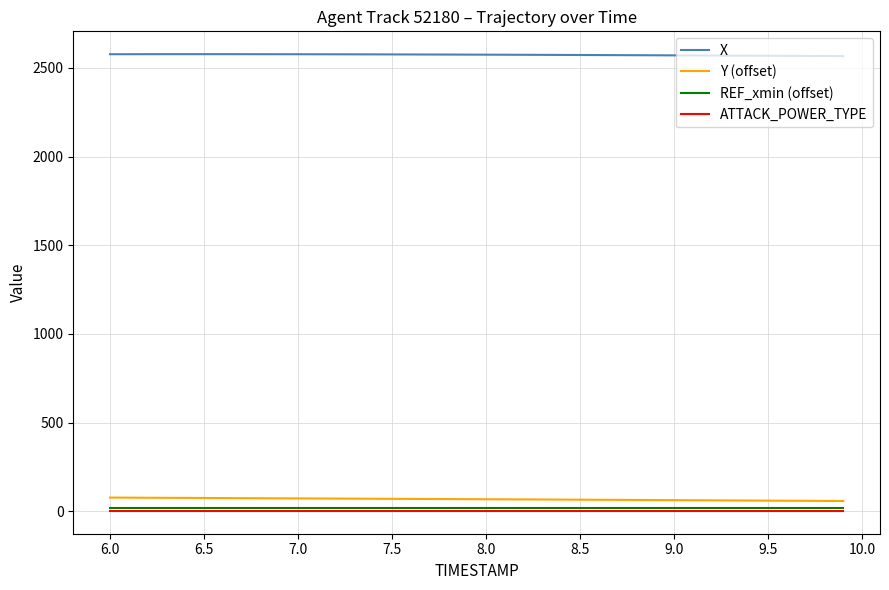

Which series has the largest total across all categories?

X